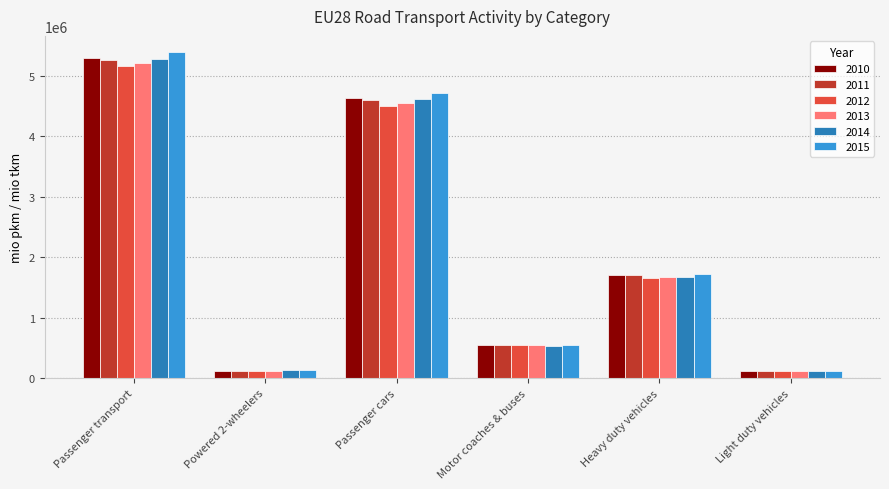

Which series changed the most between Powered 2-wheelers and Heavy duty vehicles?

2015